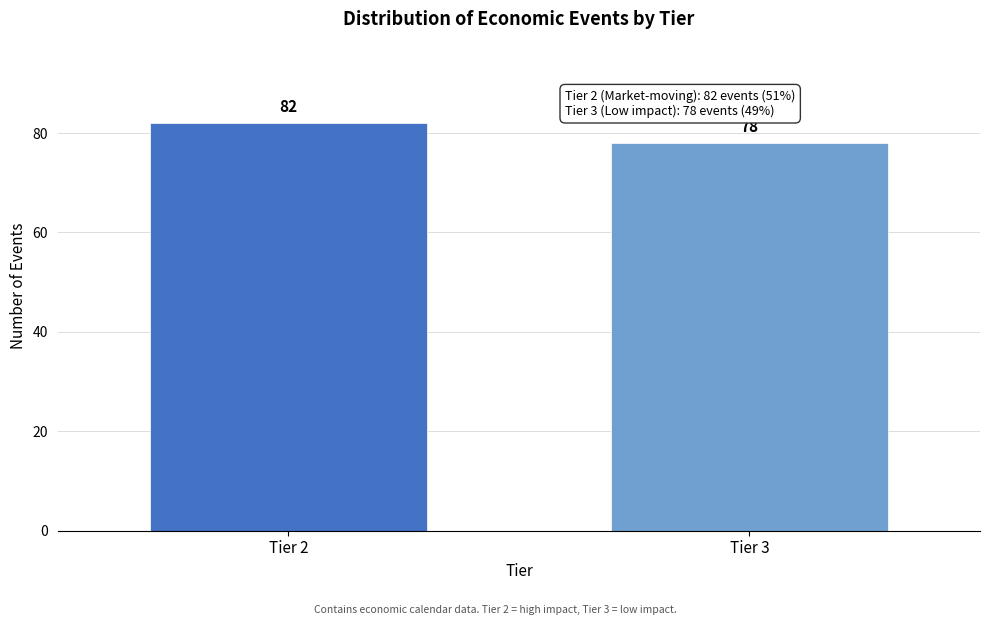

Reading left to right, what are all the values shown in this chart?

82	78